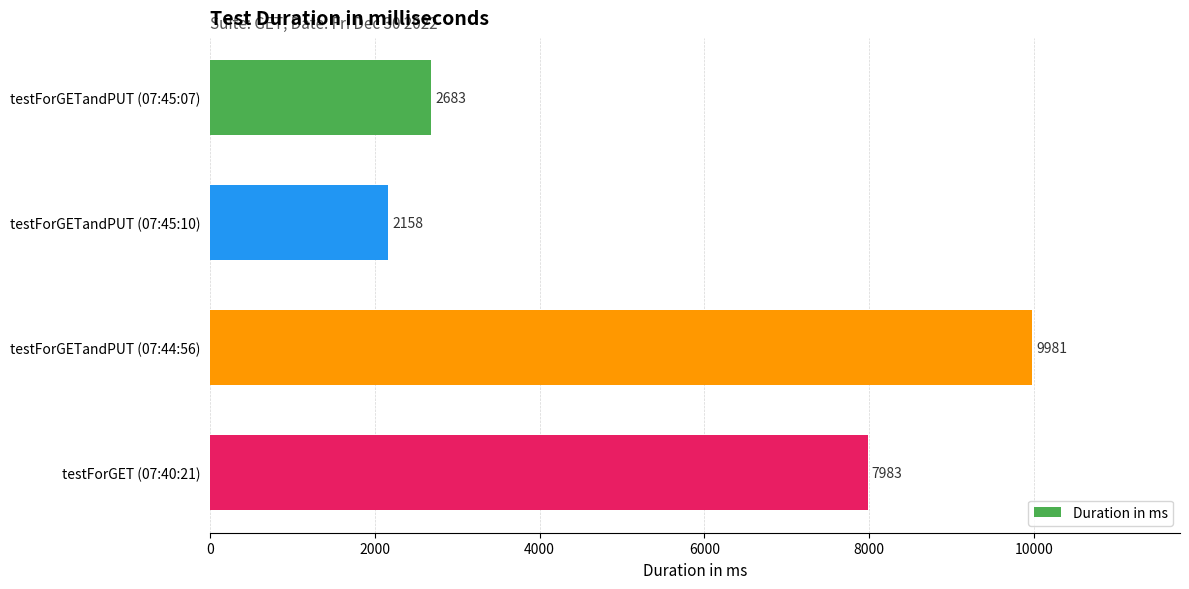

Where is the data nearest to the value 6069?

testForGET (07:40:21)